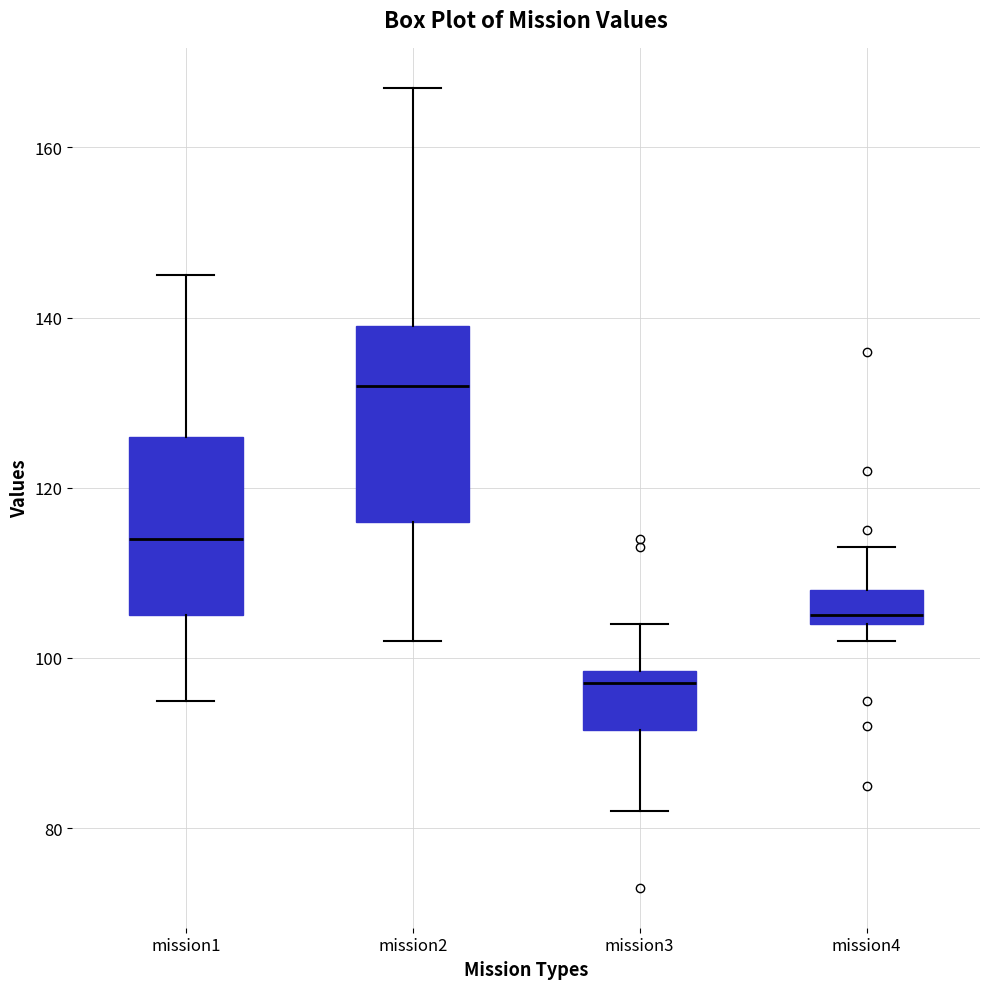

Comparing the boxes themselves (not the whiskers), which one is the tallest?

mission2